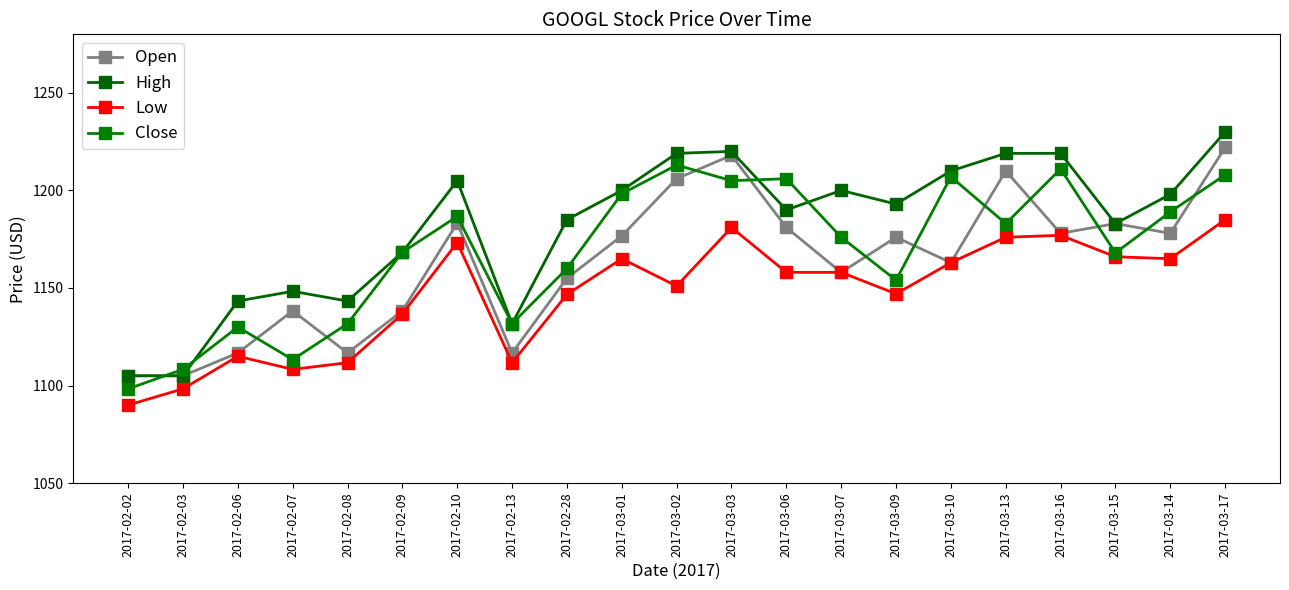

What is the minimum value for Low?

1090.0